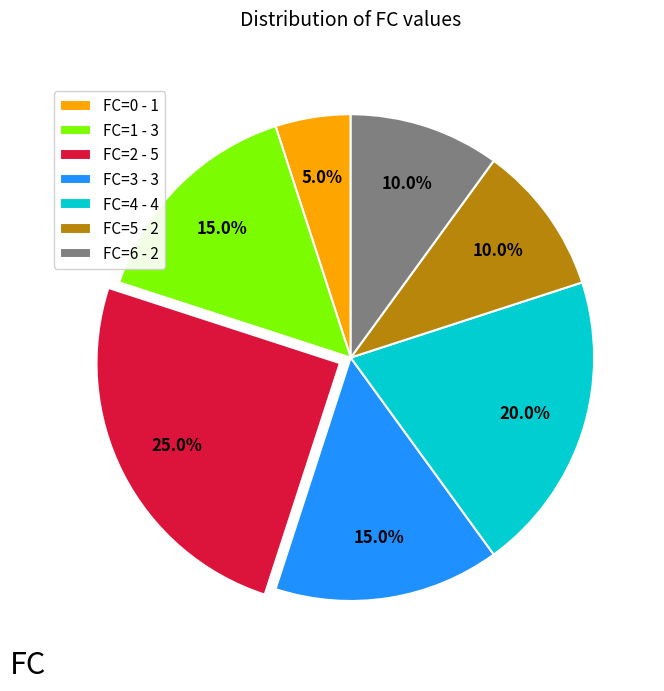

Combined, do FC=0 - 1 and FC=1 - 3 account for over 50%?

No